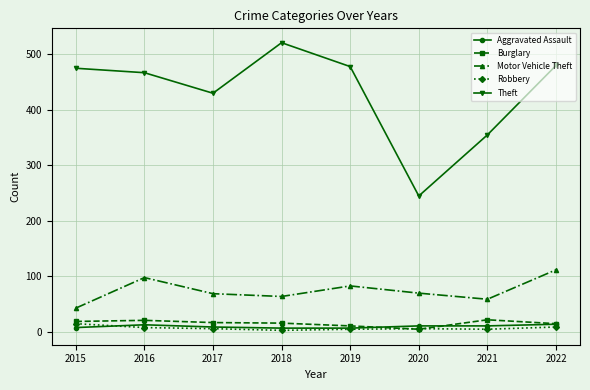

What is the spread (max minus min) of values at 2017?

424